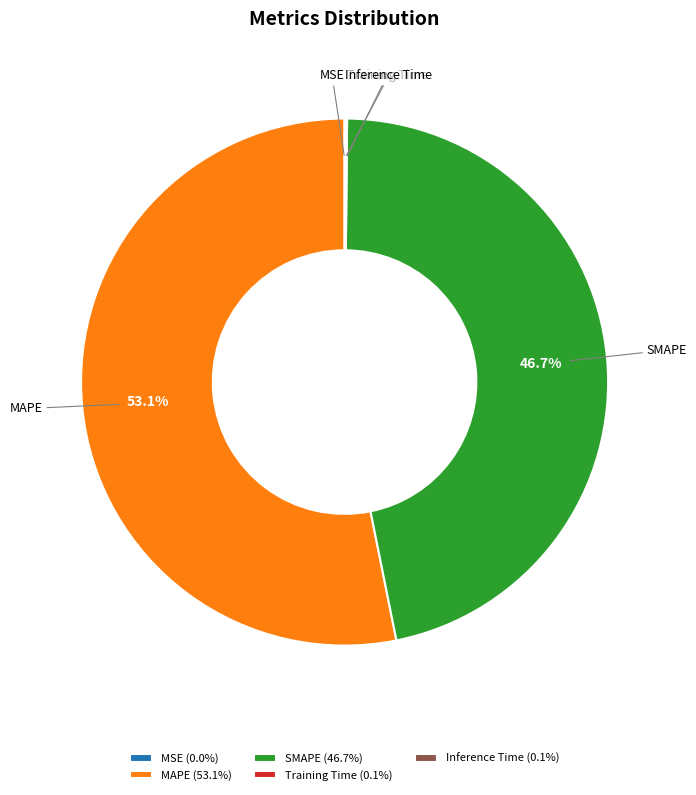

Approximately how many times larger is the value at MAPE compared to SMAPE?

1.1